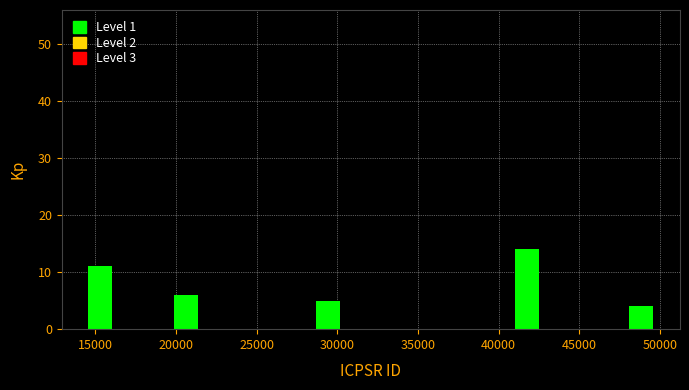

Around what value on the x-axis is the tallest bar? Give the approximate position of its centre, as read against the axis.

42000